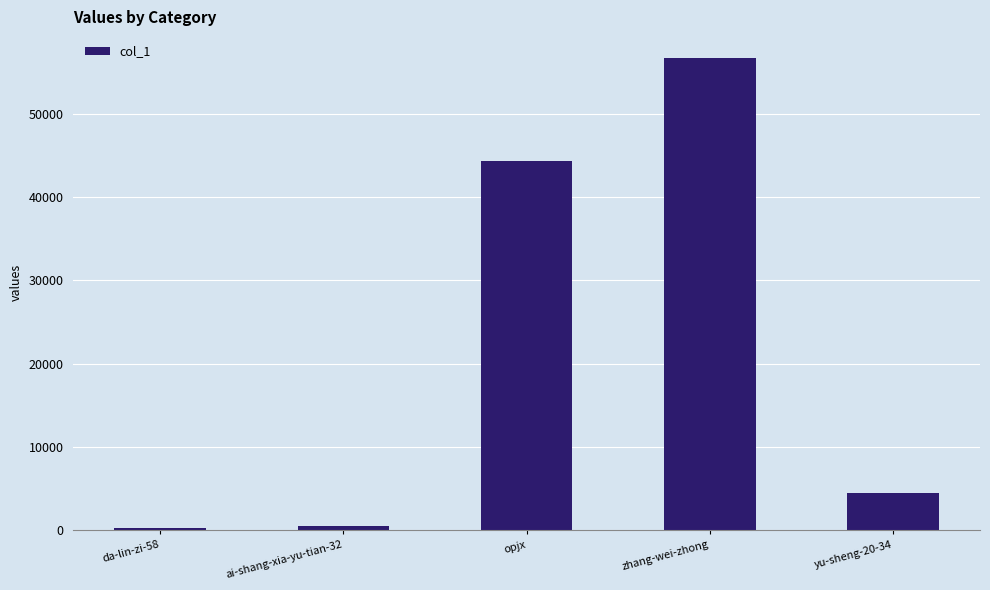

What is the difference between the values at opjx and yu-sheng-20-34?

39875